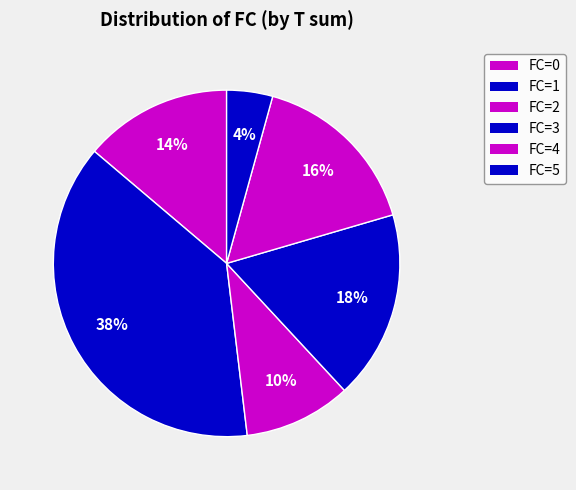

How many slices are in this pie chart?

6